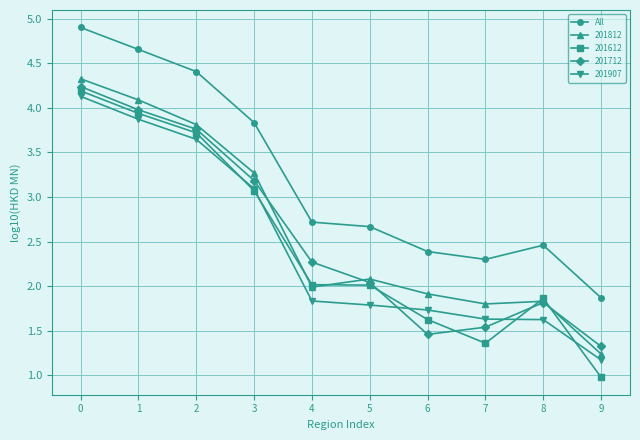

The 201612 series shows 3.9 at 1. True or false?

True